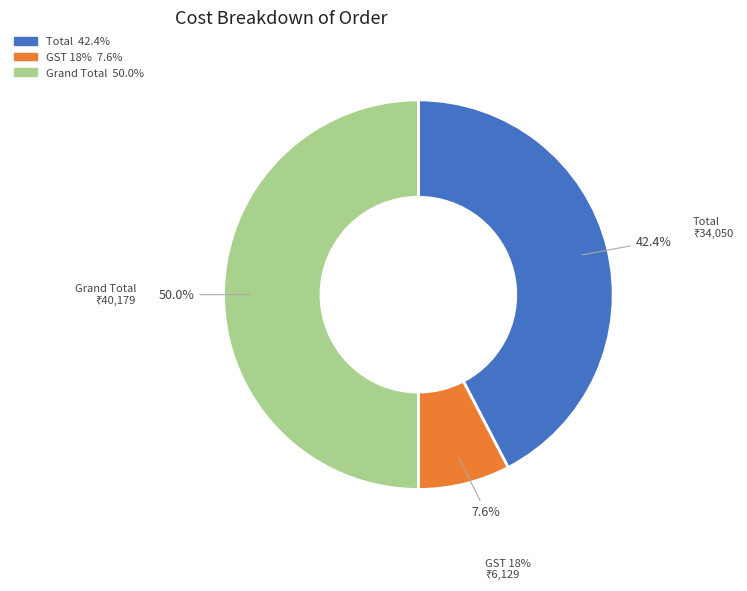

Which category has the smallest portion of the pie?

GST 18%